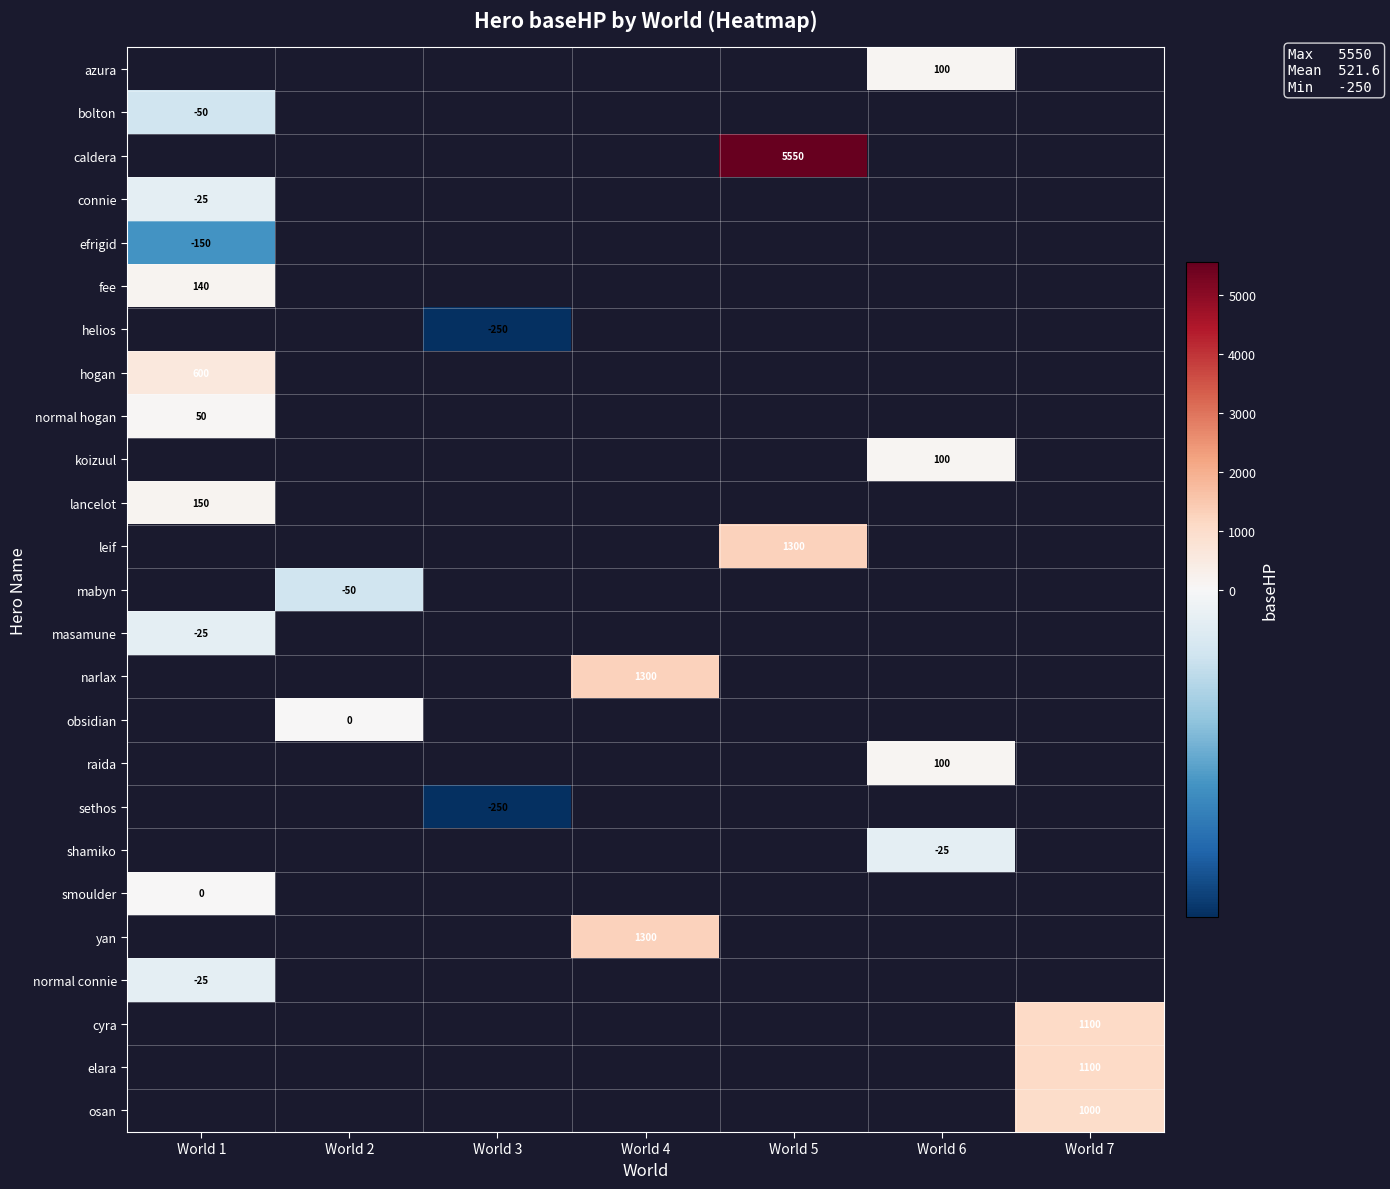

True or false: yan has a value of 1300 at World 4.

True